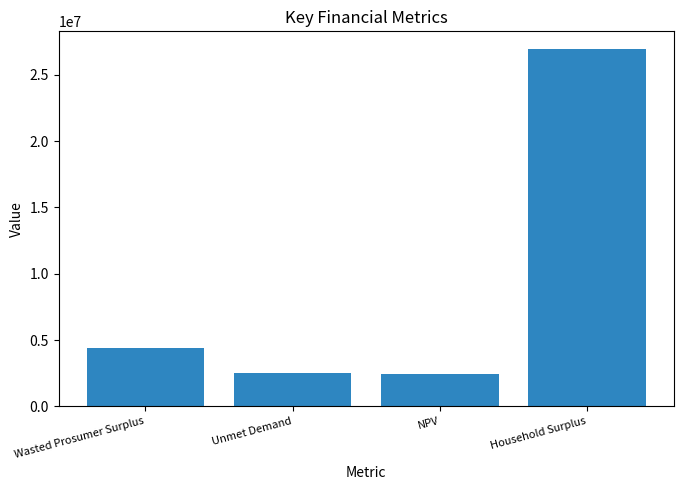

How many bars are there in total?

4